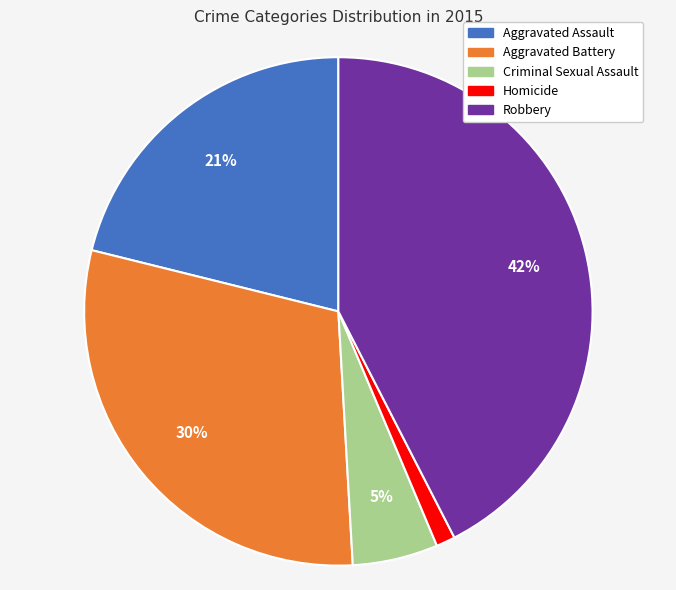

The Homicide slice represents 1% of the pie. True or false?

True